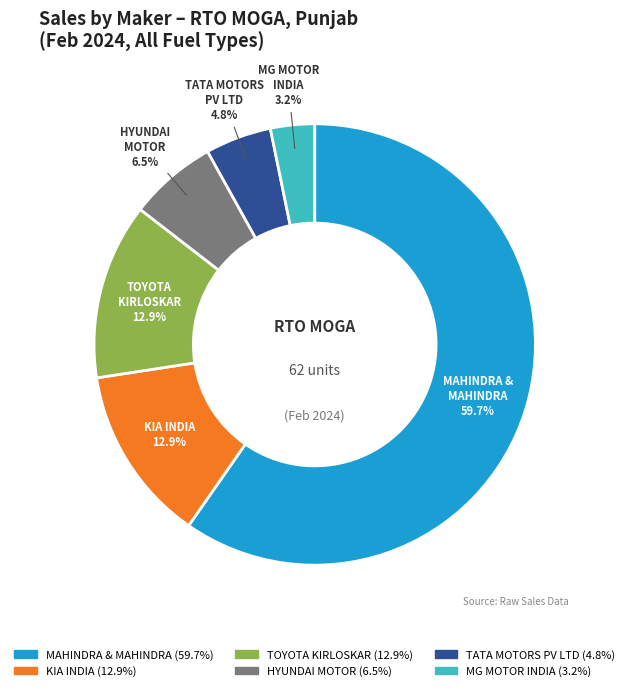

Does any single category account for the majority?

Yes